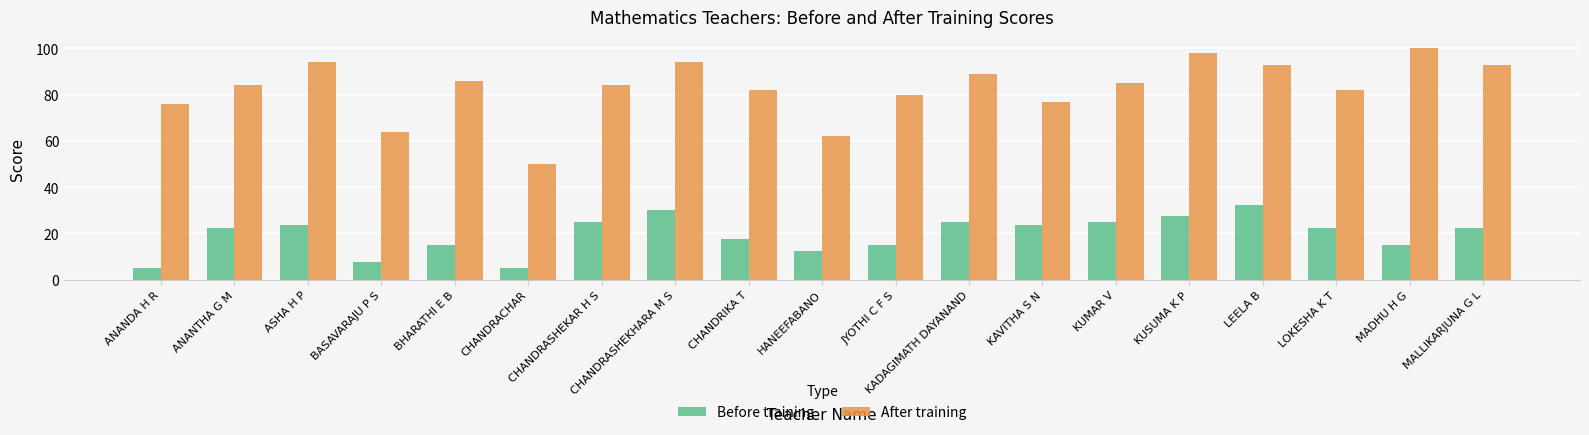

Read the Before training value at KADAGIMATH DAYANAND.

25.0